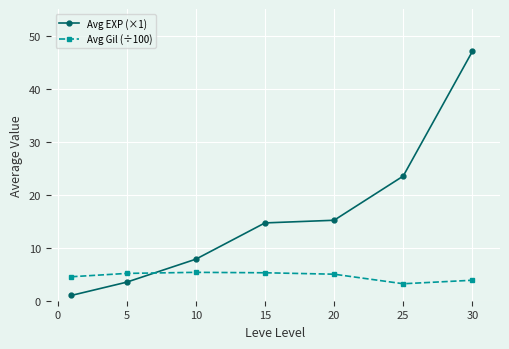

What is the value of the Avg EXP (×1) point at the 7th from the left?

47.0